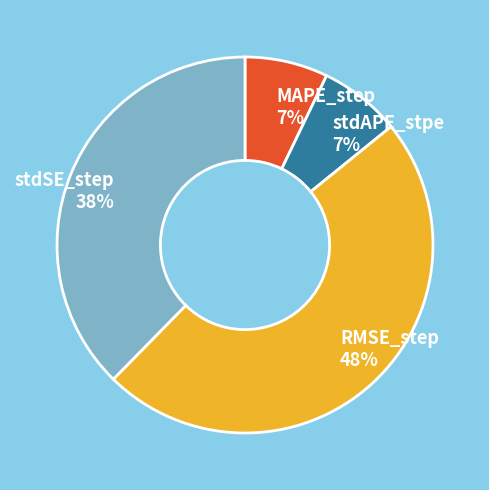

Combined, do MAPE_step and stdSE_step account for over 50%?

No